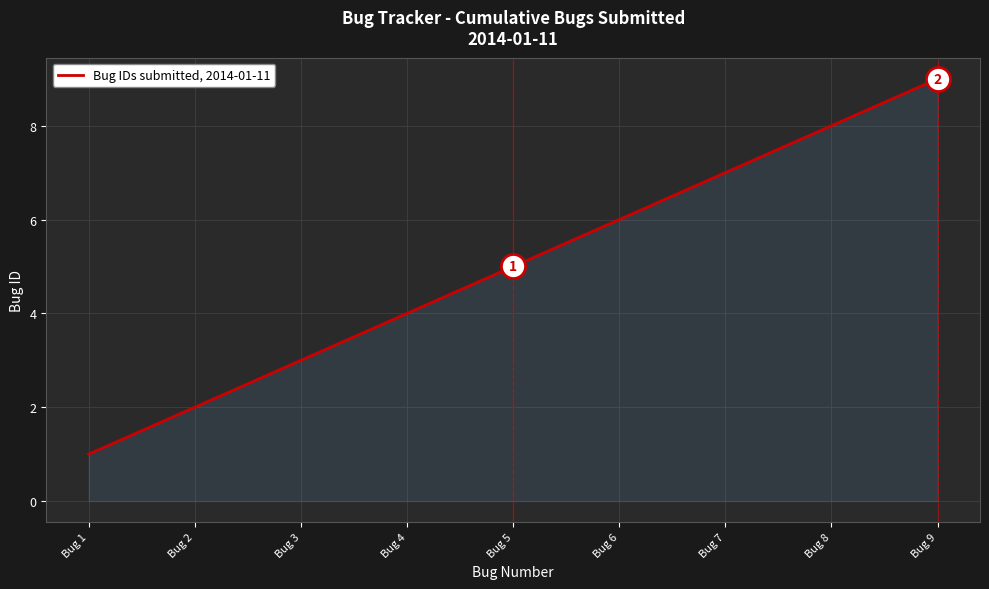

What is the ratio of the value at Bug 3 to the value at Bug 1?

3.0